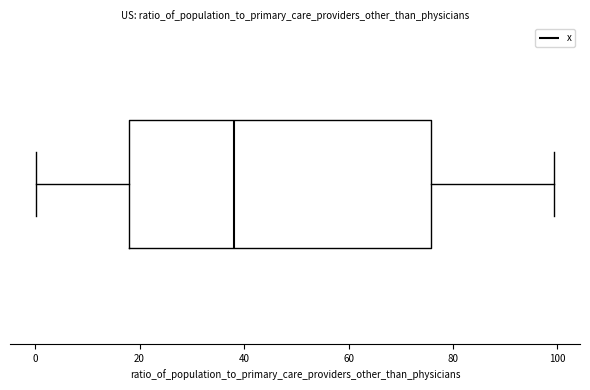

Transcribe this box plot: give where the median line is, the range the box spans, and where the two whiskers end, as read against the x-axis. The values are not printed on the chart, so give them approximately, as read against the axis.

median 38, box 18 to 76, whiskers 0 to 100